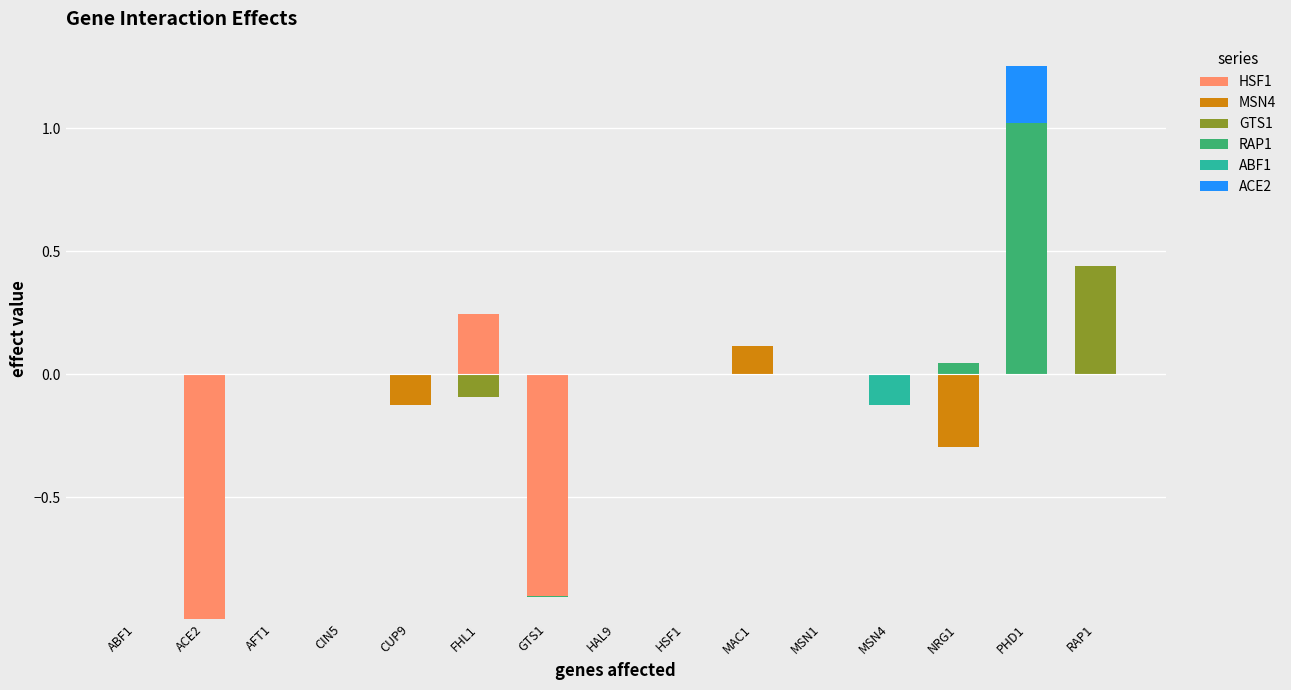

What are all the series names shown in the legend?

HSF1, MSN4, GTS1, RAP1, ABF1, ACE2